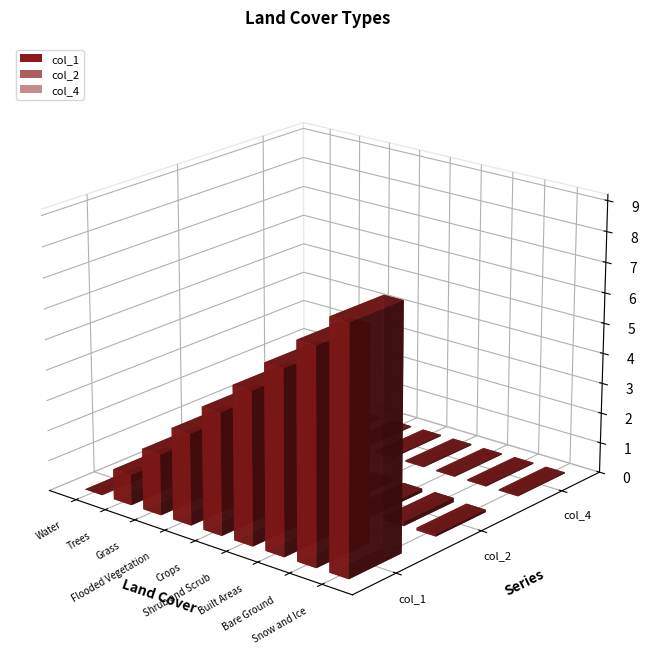

Reading left to right, transcribe all the data shown in this chart.

col_1: 0.0	1.0	2.0	3.0	4.0	5.0	6.0	7.0	8.0
col_2: 0.3	0.4	0.3	0.1	0.2	0.1	0.1	0.1	0.1
col_4: 0.0	0.0	0.0	0.0	0.0	0.0	0.0	0.0	0.0